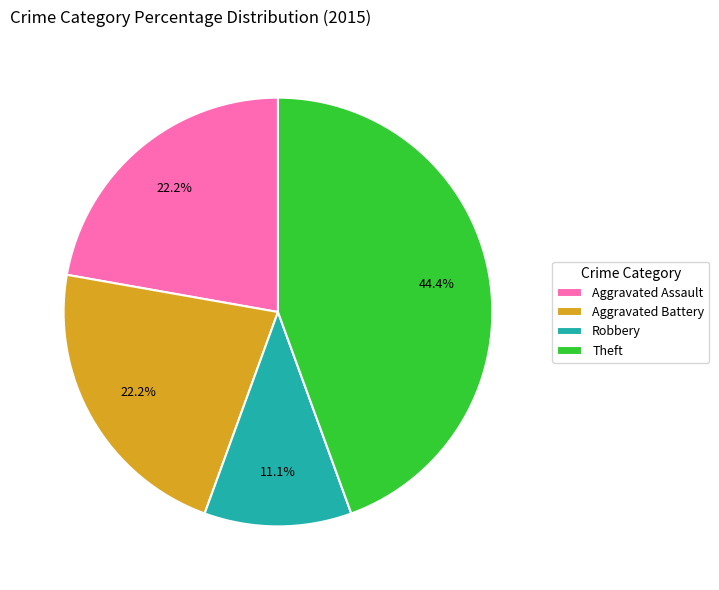

Combined, do Aggravated Assault and Theft account for over 50%?

Yes